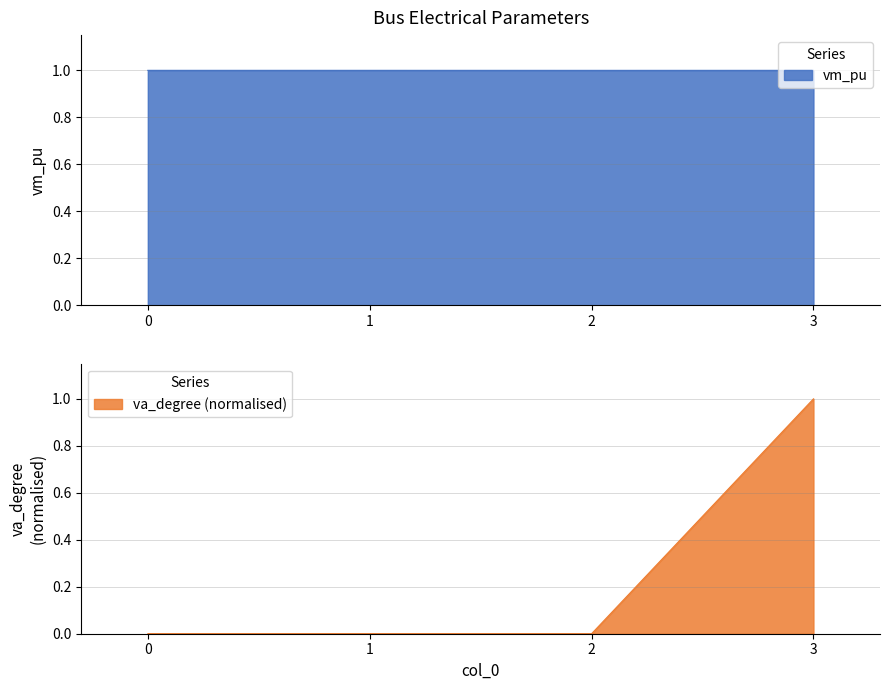

Which has a higher value, 3 or 1?

1